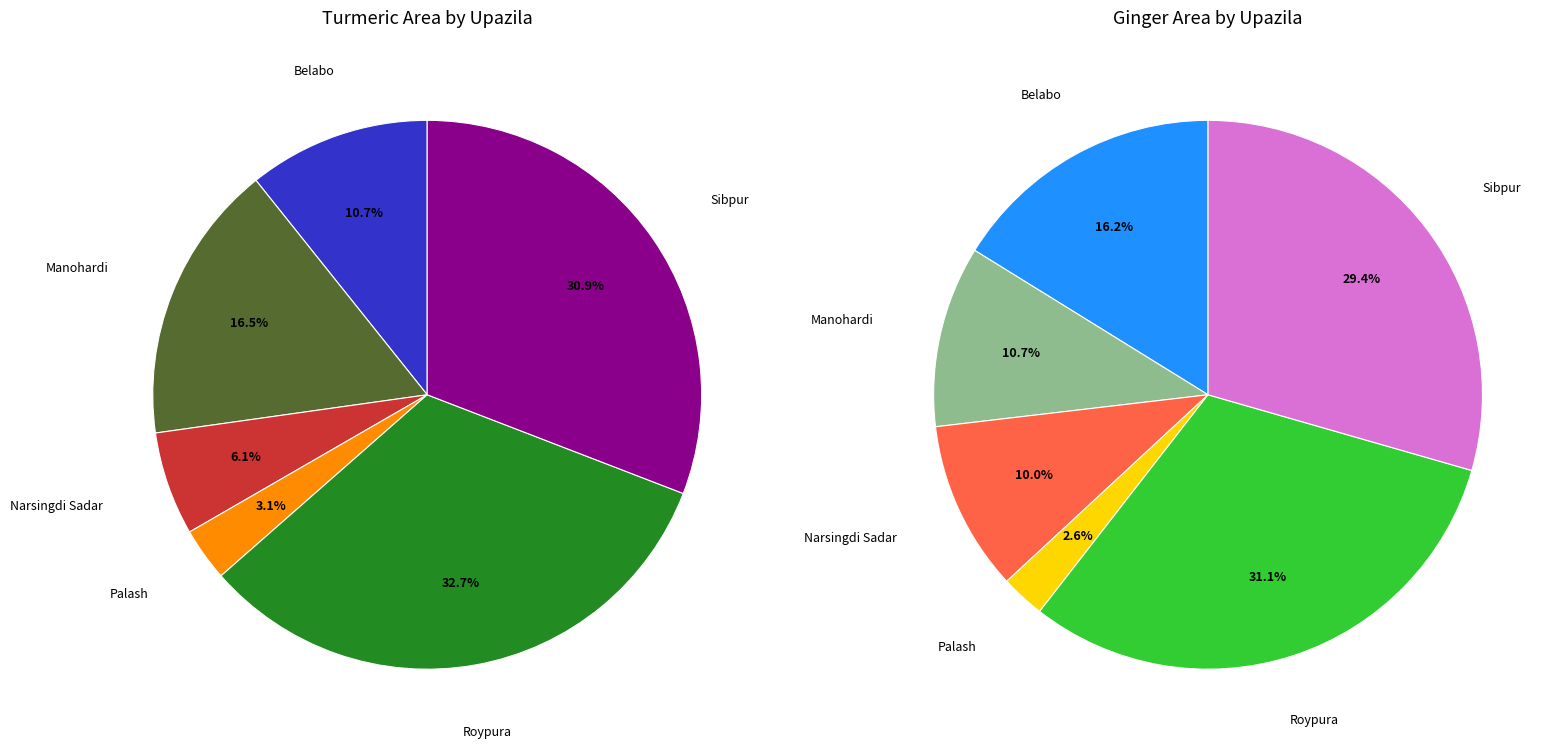

To the nearest percent, what percentage of the pie is Manohardi?

11%